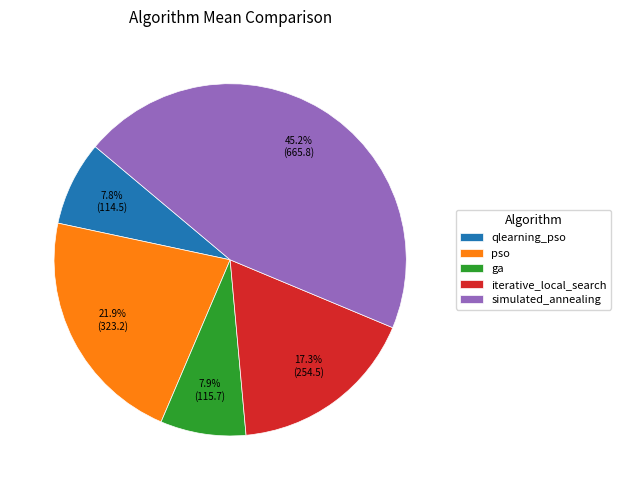

Does simulated_annealing account for over 50% of the chart?

No